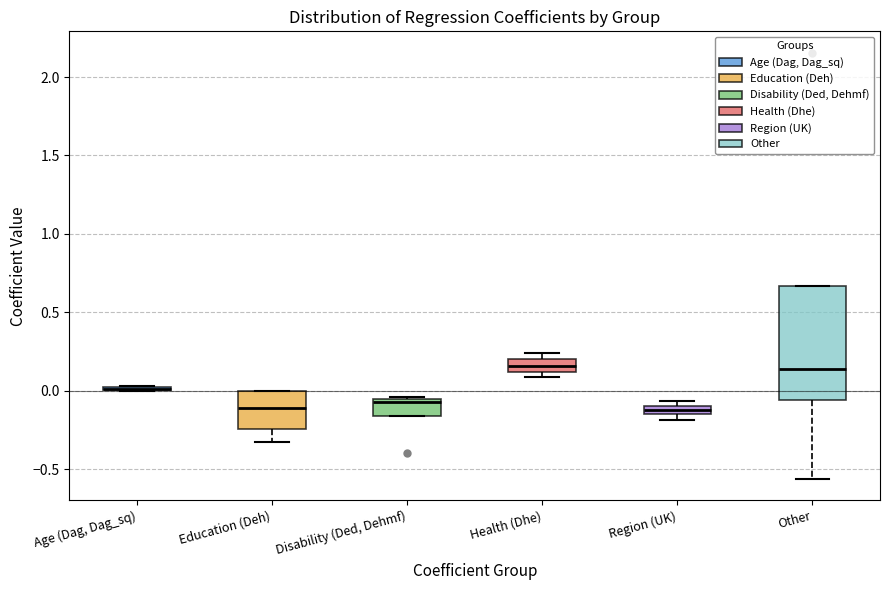

Which box is the tallest, from its lower edge to its upper edge?

Other